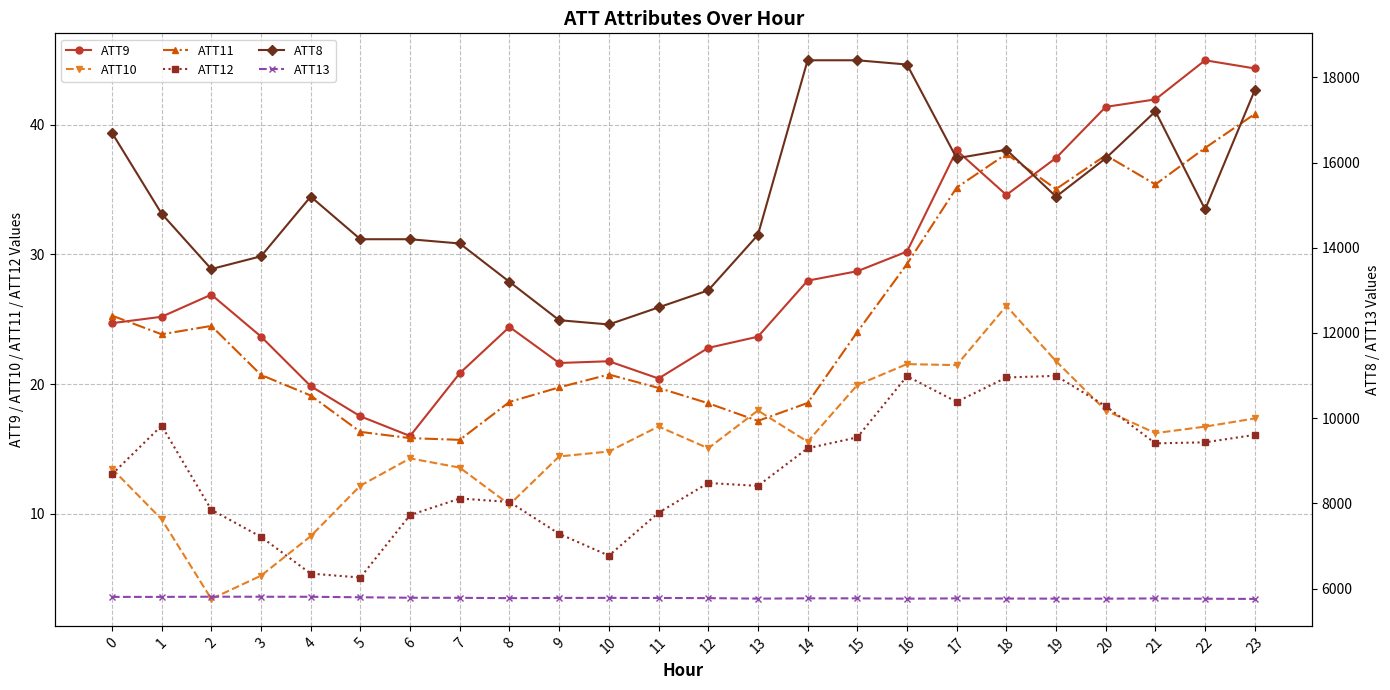

Which series has the largest total across all categories?

ATT8